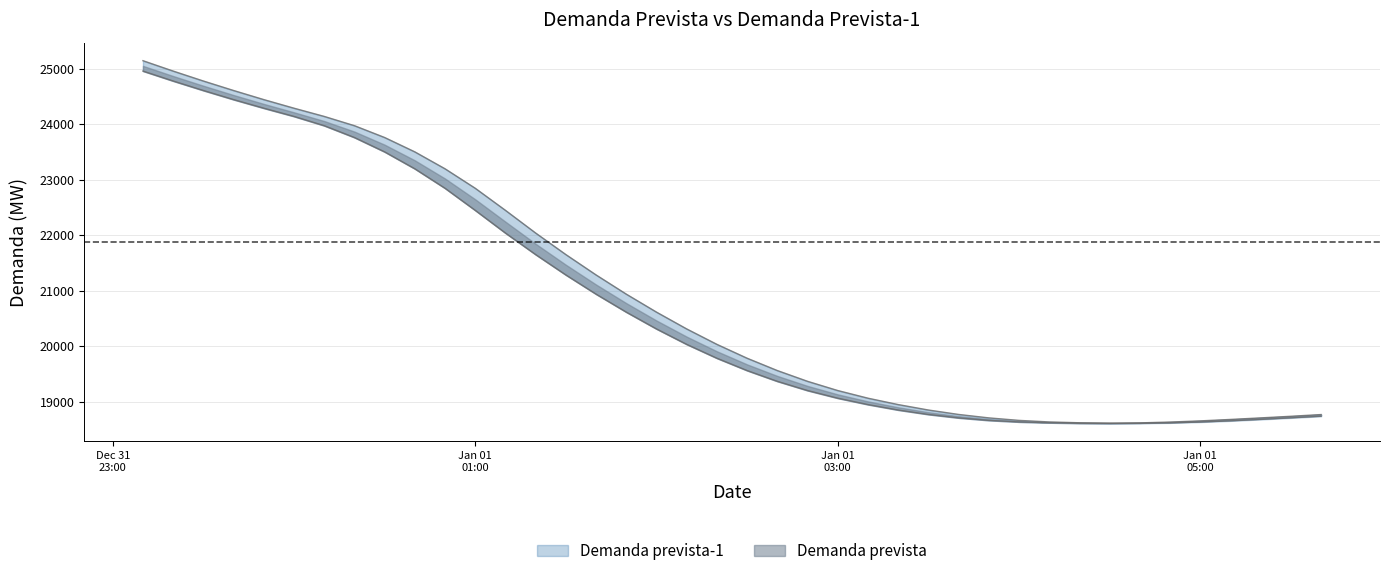

The value of Demanda prevista-1 at Jan 01 05:00 is 18636. True or false?

True